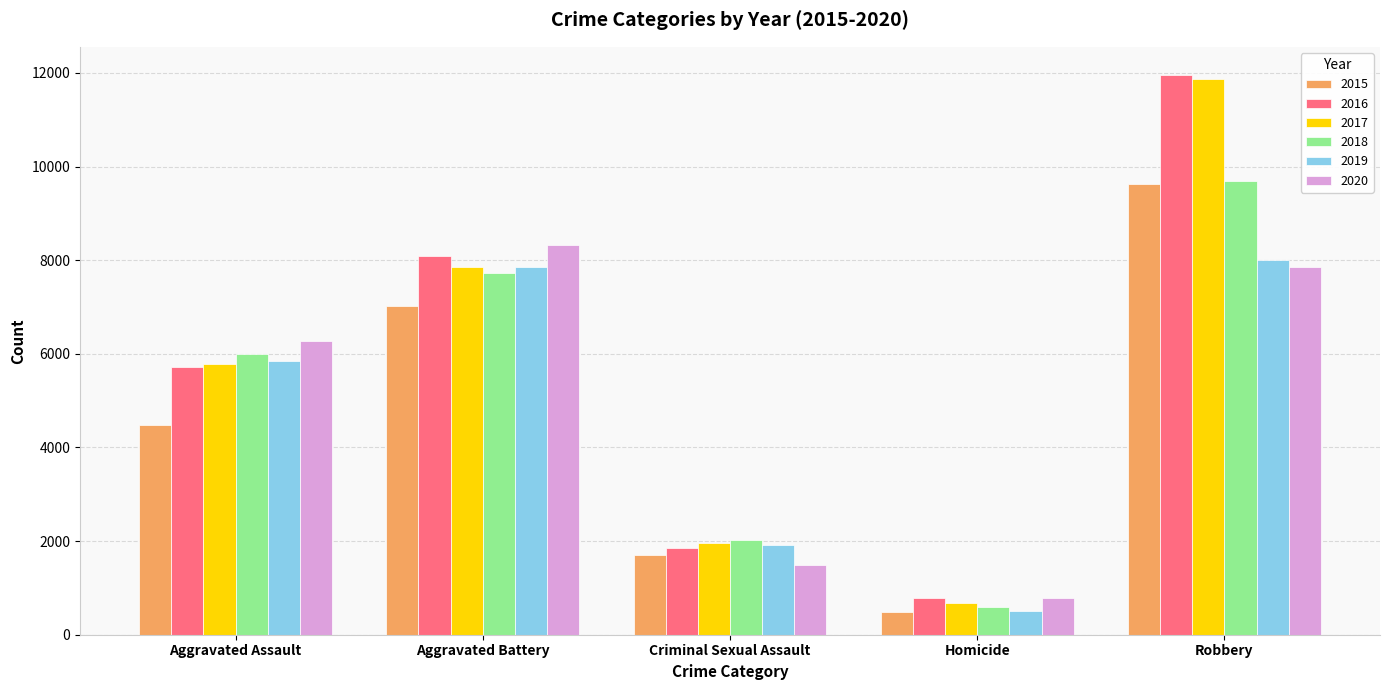

How many bars are there in total?

30